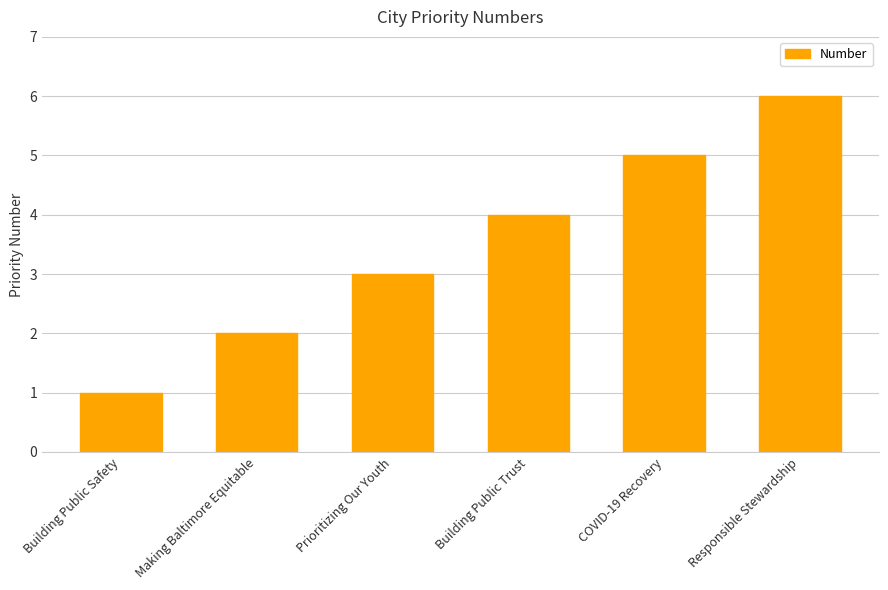

What is the greatest value displayed?

6